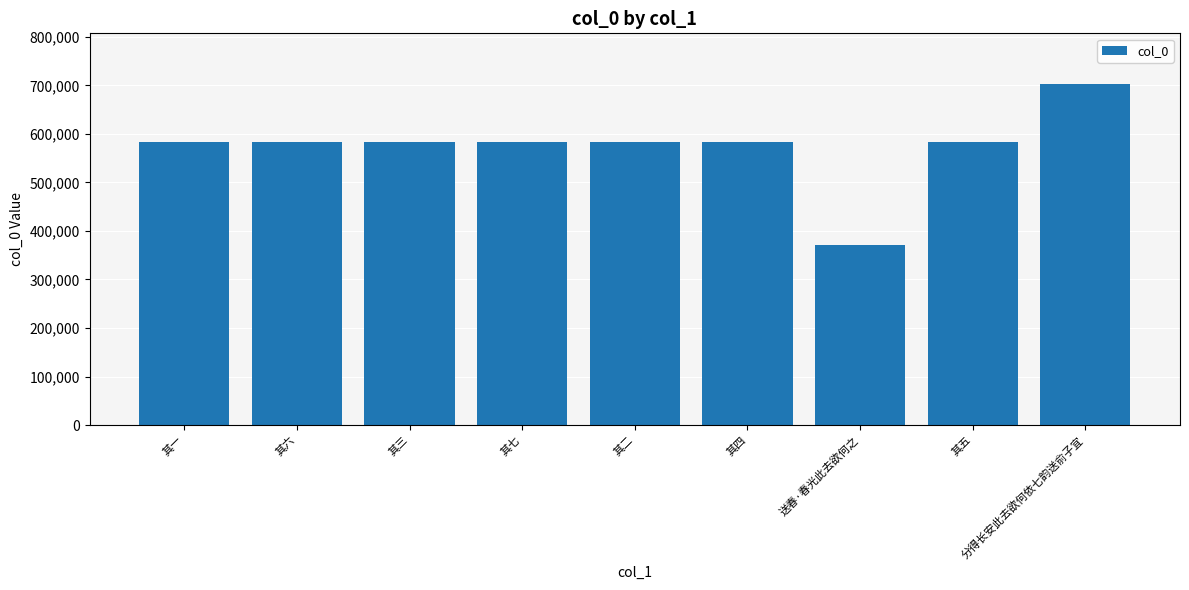

At which category does the chart reach its minimum across all series?

送春·春光此去欲何之